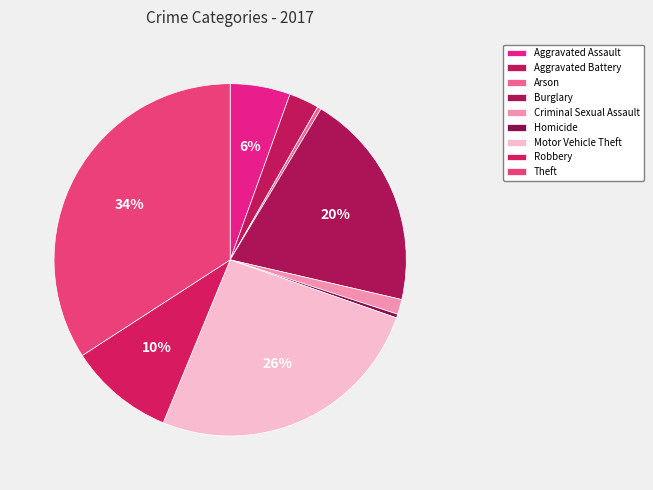

True or false: Criminal Sexual Assault accounts for 11% of the total.

False